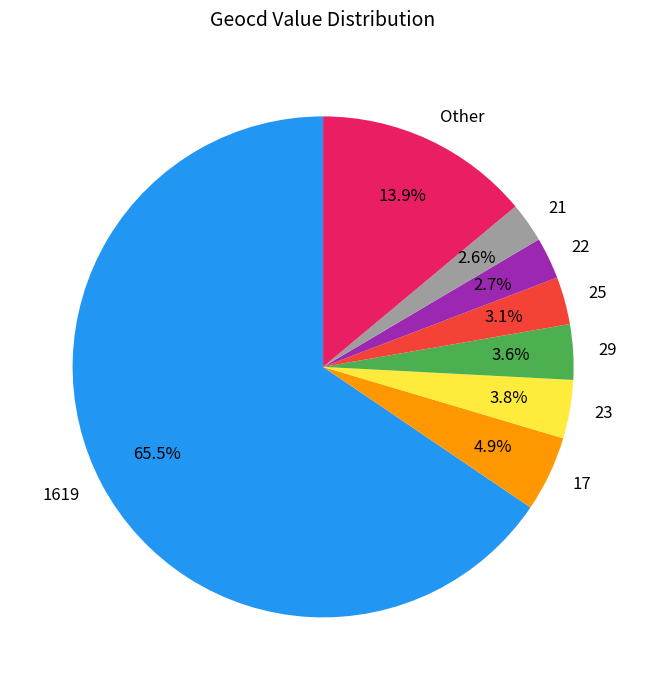

Which slice represents more than half of the pie?

1619